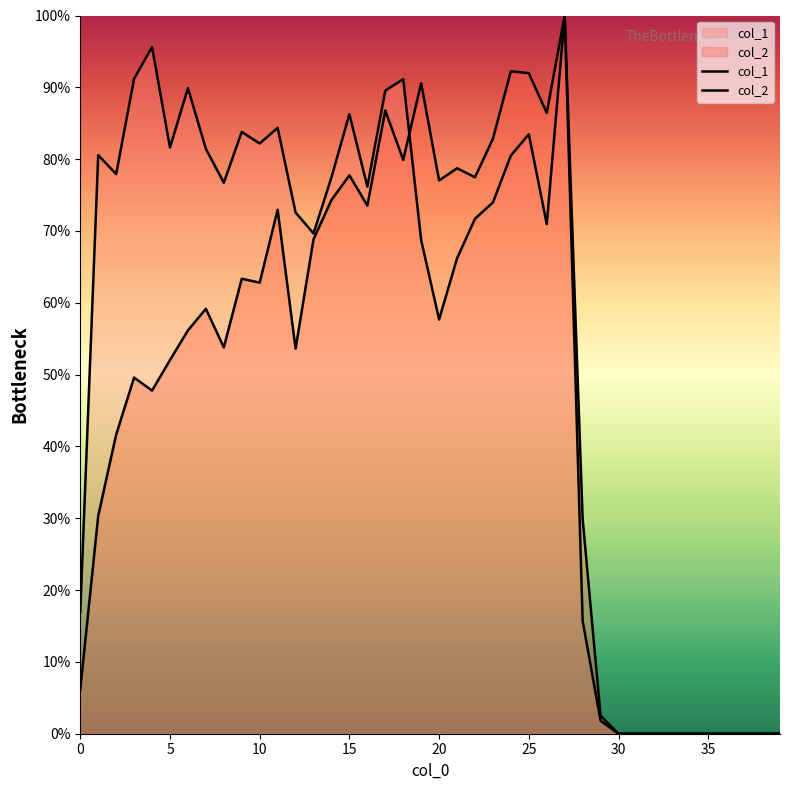

True or false: col_2 and col_1 cross at least once.

True